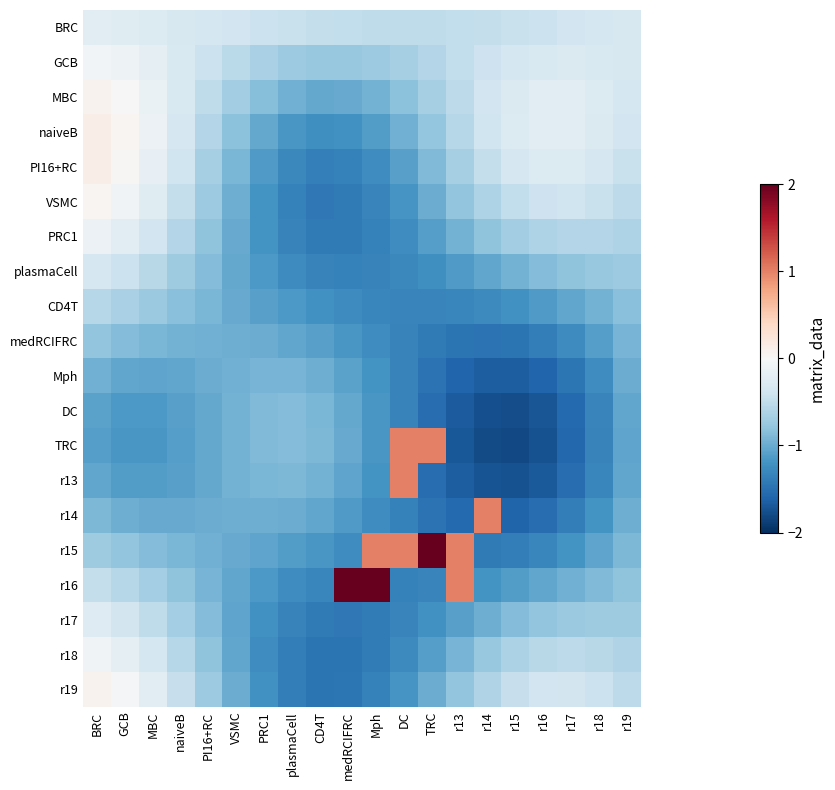

Reading left to right, extract all data points from this chart.

BRC: BRC=-0.2	GCB=-0.2	MBC=-0.3	naiveB=-0.3	PI16+RC=-0.4	VSMC=-0.4	PRC1=-0.4	plasmaCell=-0.5	CD4T=-0.5	medRCIFRC=-0.5	Mph=-0.5	DC=-0.5	TRC=-0.5	r13=-0.5	r14=-0.5	r15=-0.5	r16=-0.4	r17=-0.4	r18=-0.4	r19=-0.3
GCB: BRC=-0.0	GCB=-0.1	MBC=-0.2	naiveB=-0.3	PI16+RC=-0.4	VSMC=-0.5	PRC1=-0.6	plasmaCell=-0.7	CD4T=-0.8	medRCIFRC=-0.8	Mph=-0.7	DC=-0.7	TRC=-0.6	r13=-0.5	r14=-0.4	r15=-0.3	r16=-0.3	r17=-0.3	r18=-0.3	r19=-0.3
MBC: BRC=0.1	GCB=-0.0	MBC=-0.1	naiveB=-0.3	PI16+RC=-0.5	VSMC=-0.7	PRC1=-0.9	plasmaCell=-1.0	CD4T=-1.0	medRCIFRC=-1.0	Mph=-0.9	DC=-0.8	TRC=-0.7	r13=-0.5	r14=-0.4	r15=-0.3	r16=-0.2	r17=-0.2	r18=-0.3	r19=-0.3
naiveB: BRC=0.1	GCB=0.0	MBC=-0.1	naiveB=-0.3	PI16+RC=-0.6	VSMC=-0.8	PRC1=-1.0	plasmaCell=-1.2	CD4T=-1.2	medRCIFRC=-1.2	Mph=-1.1	DC=-1.0	TRC=-0.8	r13=-0.6	r14=-0.4	r15=-0.3	r16=-0.2	r17=-0.2	r18=-0.3	r19=-0.4
PI16+RC: BRC=0.1	GCB=0.0	MBC=-0.2	naiveB=-0.4	PI16+RC=-0.7	VSMC=-0.9	PRC1=-1.1	plasmaCell=-1.3	CD4T=-1.4	medRCIFRC=-1.3	Mph=-1.2	DC=-1.1	TRC=-0.9	r13=-0.7	r14=-0.5	r15=-0.3	r16=-0.3	r17=-0.3	r18=-0.3	r19=-0.4
VSMC: BRC=0.0	GCB=-0.1	MBC=-0.2	naiveB=-0.5	PI16+RC=-0.7	VSMC=-1.0	PRC1=-1.2	plasmaCell=-1.3	CD4T=-1.4	medRCIFRC=-1.4	Mph=-1.3	DC=-1.2	TRC=-1.0	r13=-0.8	r14=-0.6	r15=-0.5	r16=-0.4	r17=-0.4	r18=-0.4	r19=-0.5
PRC1: BRC=-0.1	GCB=-0.2	MBC=-0.4	naiveB=-0.6	PI16+RC=-0.8	VSMC=-1.0	PRC1=-1.2	plasmaCell=-1.3	CD4T=-1.4	medRCIFRC=-1.4	Mph=-1.4	DC=-1.2	TRC=-1.1	r13=-1.0	r14=-0.8	r15=-0.7	r16=-0.6	r17=-0.6	r18=-0.6	r19=-0.6
plasmaCell: BRC=-0.3	GCB=-0.4	MBC=-0.6	naiveB=-0.7	PI16+RC=-0.9	VSMC=-1.0	PRC1=-1.2	plasmaCell=-1.3	CD4T=-1.3	medRCIFRC=-1.4	Mph=-1.3	DC=-1.3	TRC=-1.2	r13=-1.1	r14=-1.0	r15=-0.9	r16=-0.9	r17=-0.8	r18=-0.8	r19=-0.7
CD4T: BRC=-0.6	GCB=-0.7	MBC=-0.7	naiveB=-0.8	PI16+RC=-0.9	VSMC=-1.0	PRC1=-1.1	plasmaCell=-1.2	CD4T=-1.2	medRCIFRC=-1.3	Mph=-1.3	DC=-1.3	TRC=-1.3	r13=-1.3	r14=-1.3	r15=-1.2	r16=-1.1	r17=-1.0	r18=-0.9	r19=-0.8
medRCIFRC: BRC=-0.8	GCB=-0.9	MBC=-0.9	naiveB=-0.9	PI16+RC=-1.0	VSMC=-1.0	PRC1=-1.0	plasmaCell=-1.0	CD4T=-1.1	medRCIFRC=-1.2	Mph=-1.2	DC=-1.3	TRC=-1.4	r13=-1.5	r14=-1.5	r15=-1.5	r16=-1.4	r17=-1.3	r18=-1.1	r19=-0.9
Mph: BRC=-1.0	GCB=-1.0	MBC=-1.1	naiveB=-1.0	PI16+RC=-1.0	VSMC=-1.0	PRC1=-0.9	plasmaCell=-0.9	CD4T=-1.0	medRCIFRC=-1.1	Mph=-1.2	DC=-1.3	TRC=-1.5	r13=-1.6	r14=-1.7	r15=-1.7	r16=-1.6	r17=-1.4	r18=-1.2	r19=-1.0
DC: BRC=-1.1	GCB=-1.1	MBC=-1.1	naiveB=-1.1	PI16+RC=-1.0	VSMC=-0.9	PRC1=-0.9	plasmaCell=-0.9	CD4T=-0.9	medRCIFRC=-1.0	Mph=-1.2	DC=-1.3	TRC=-1.5	r13=-1.7	r14=-1.8	r15=-1.8	r16=-1.7	r17=-1.6	r18=-1.3	r19=-1.0
TRC: BRC=-1.1	GCB=-1.2	MBC=-1.2	naiveB=-1.1	PI16+RC=-1.0	VSMC=-0.9	PRC1=-0.9	plasmaCell=-0.9	CD4T=-0.9	medRCIFRC=-1.0	Mph=-1.2	DC=1.0	TRC=1.0	r13=-1.7	r14=-1.8	r15=-1.8	r16=-1.7	r17=-1.6	r18=-1.3	r19=-1.1
r13: BRC=-1.0	GCB=-1.1	MBC=-1.1	naiveB=-1.1	PI16+RC=-1.0	VSMC=-1.0	PRC1=-0.9	plasmaCell=-0.9	CD4T=-1.0	medRCIFRC=-1.0	Mph=-1.2	DC=1.0	TRC=-1.5	r13=-1.7	r14=-1.7	r15=-1.7	r16=-1.7	r17=-1.5	r18=-1.3	r19=-1.0
r14: BRC=-0.9	GCB=-1.0	MBC=-1.0	naiveB=-1.0	PI16+RC=-1.0	VSMC=-1.0	PRC1=-1.0	plasmaCell=-1.0	CD4T=-1.0	medRCIFRC=-1.1	Mph=-1.2	DC=-1.4	TRC=-1.5	r13=-1.6	r14=1.0	r15=-1.6	r16=-1.5	r17=-1.4	r18=-1.2	r19=-1.0
r15: BRC=-0.7	GCB=-0.8	MBC=-0.9	naiveB=-0.9	PI16+RC=-1.0	VSMC=-1.0	PRC1=-1.1	plasmaCell=-1.1	CD4T=-1.2	medRCIFRC=-1.2	Mph=1.0	DC=1.0	TRC=2.0	r13=1.0	r14=-1.4	r15=-1.4	r16=-1.3	r17=-1.2	r18=-1.1	r19=-0.9
r16: BRC=-0.5	GCB=-0.6	MBC=-0.7	naiveB=-0.8	PI16+RC=-0.9	VSMC=-1.0	PRC1=-1.1	plasmaCell=-1.2	CD4T=-1.3	medRCIFRC=2.0	Mph=2.0	DC=-1.3	TRC=-1.3	r13=1.0	r14=-1.2	r15=-1.1	r16=-1.0	r17=-1.0	r18=-0.9	r19=-0.8
r17: BRC=-0.3	GCB=-0.4	MBC=-0.5	naiveB=-0.7	PI16+RC=-0.9	VSMC=-1.1	PRC1=-1.2	plasmaCell=-1.3	CD4T=-1.4	medRCIFRC=-1.4	Mph=-1.4	DC=-1.3	TRC=-1.2	r13=-1.1	r14=-1.0	r15=-0.9	r16=-0.8	r17=-0.7	r18=-0.7	r19=-0.7
r18: BRC=-0.1	GCB=-0.2	MBC=-0.3	naiveB=-0.6	PI16+RC=-0.8	VSMC=-1.0	PRC1=-1.2	plasmaCell=-1.4	CD4T=-1.5	medRCIFRC=-1.5	Mph=-1.4	DC=-1.3	TRC=-1.1	r13=-0.9	r14=-0.8	r15=-0.6	r16=-0.6	r17=-0.5	r18=-0.6	r19=-0.6
r19: BRC=0.1	GCB=-0.0	MBC=-0.2	naiveB=-0.5	PI16+RC=-0.7	VSMC=-1.0	PRC1=-1.2	plasmaCell=-1.4	CD4T=-1.5	medRCIFRC=-1.4	Mph=-1.3	DC=-1.2	TRC=-1.0	r13=-0.8	r14=-0.6	r15=-0.5	r16=-0.4	r17=-0.4	r18=-0.4	r19=-0.5